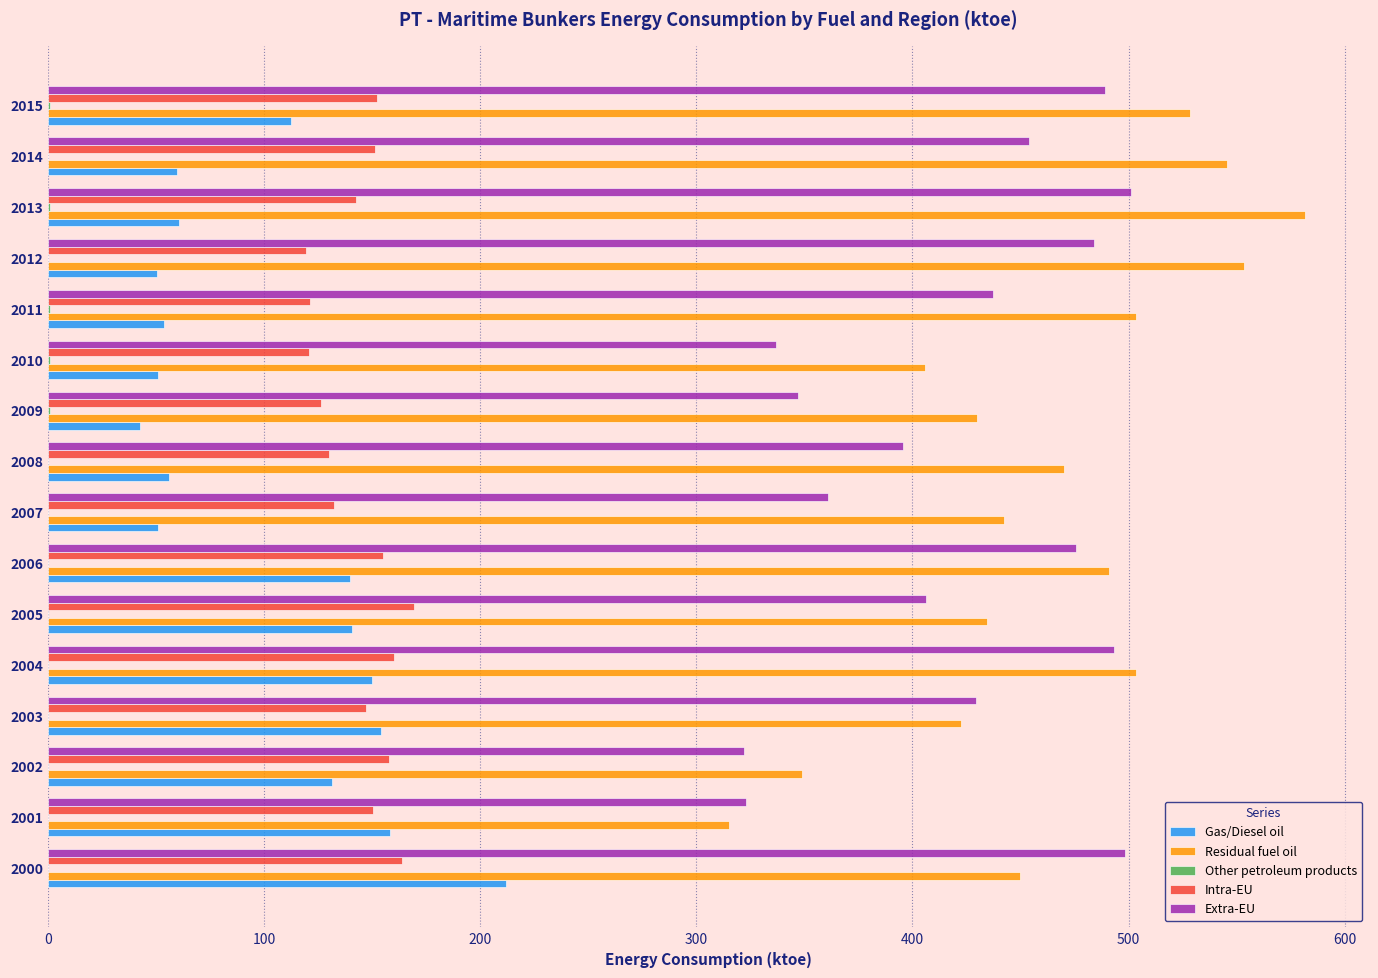

The value of Gas/Diesel oil at 2001 is 158.3. True or false?

True